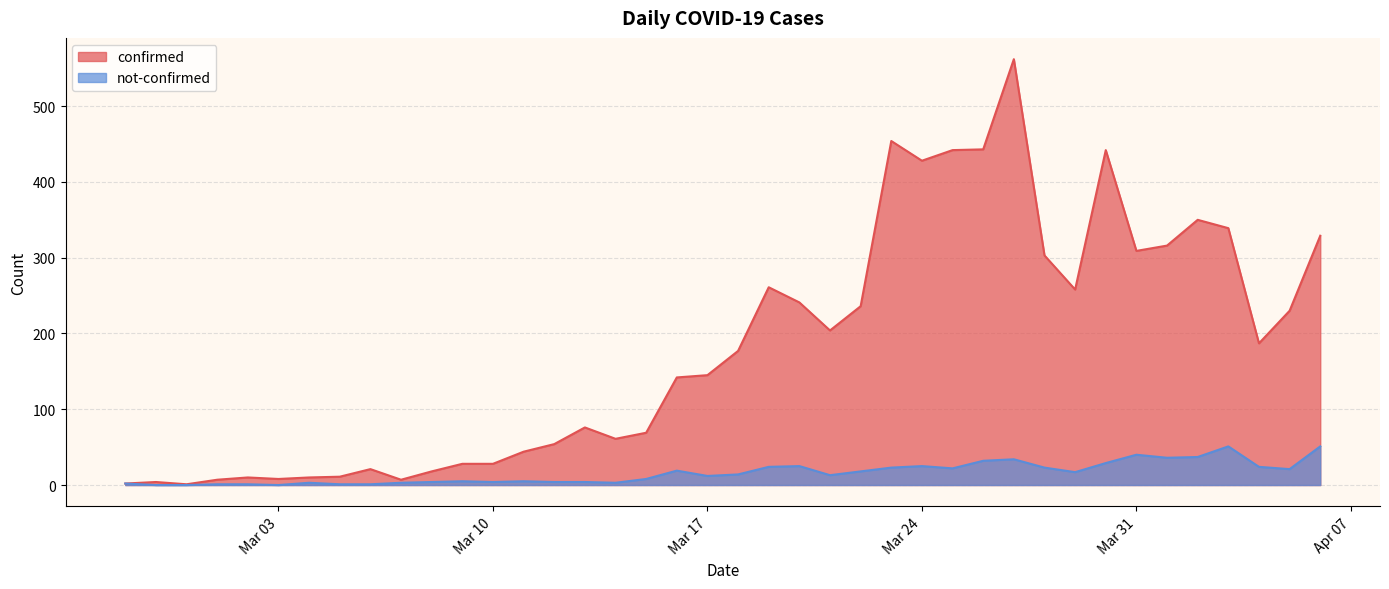

At which category does the chart reach its peak across all series?

2020-03-27